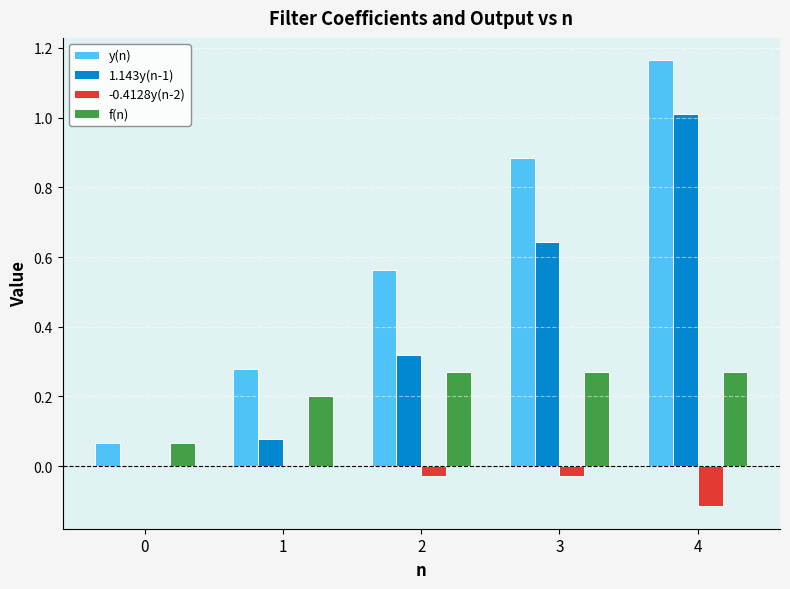

What is the sum of all y(n) values?

3.0